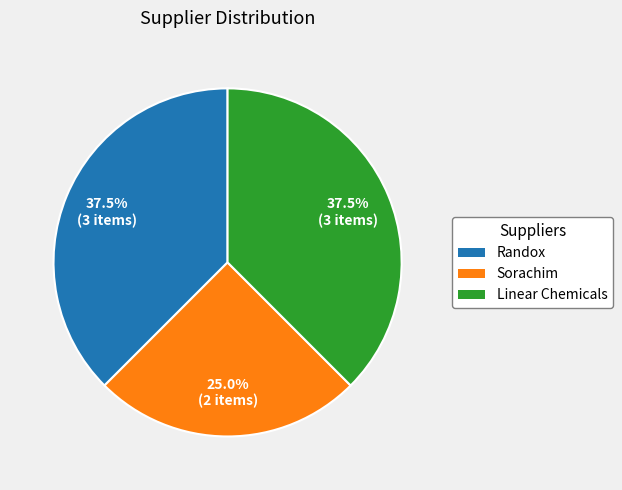

The Linear Chemicals slice represents 48% of the pie. True or false?

False